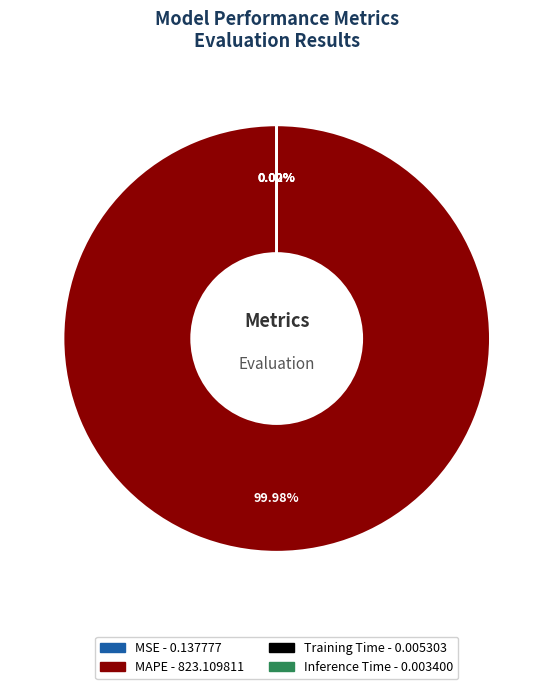

To the nearest percent, what is the difference between the largest and smallest slice percentages?

100%